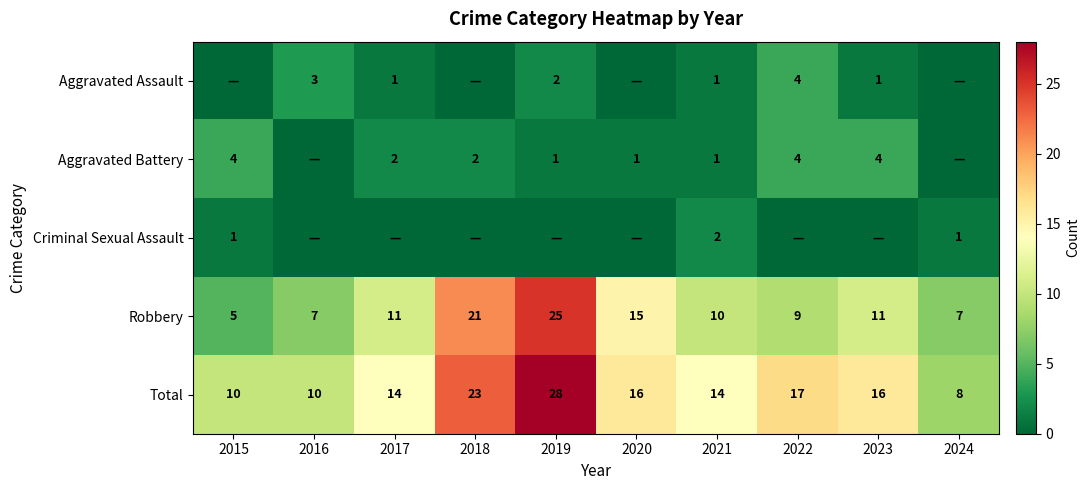

At which label does Robbery reach its minimum?

2015